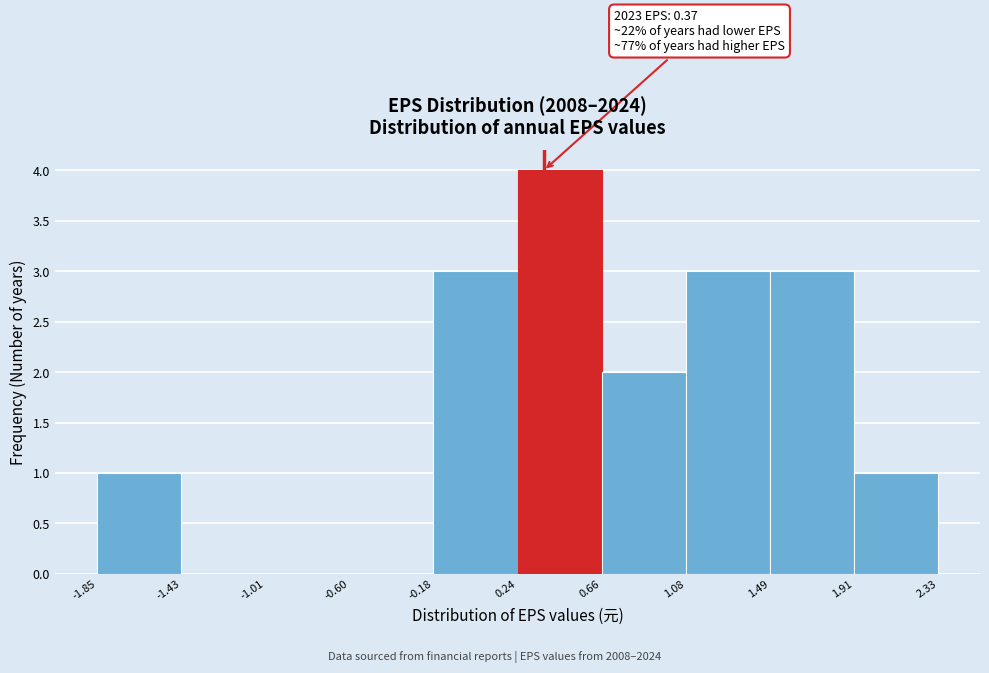

Which range on the x-axis has the tallest bar?

0.24 to 0.66